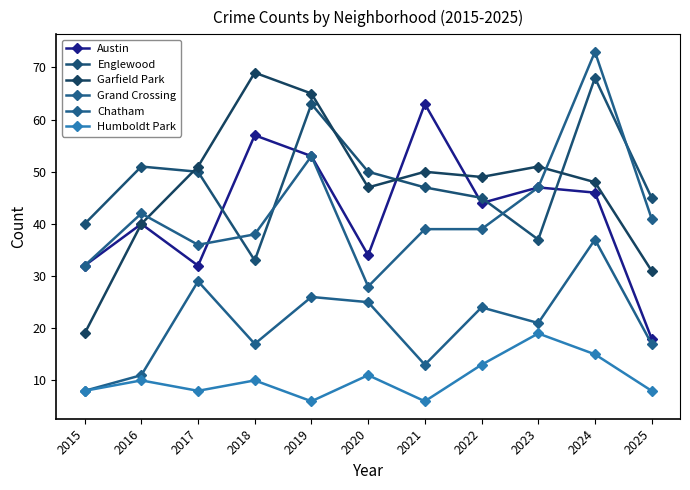

How many categories are shown in the chart?

11